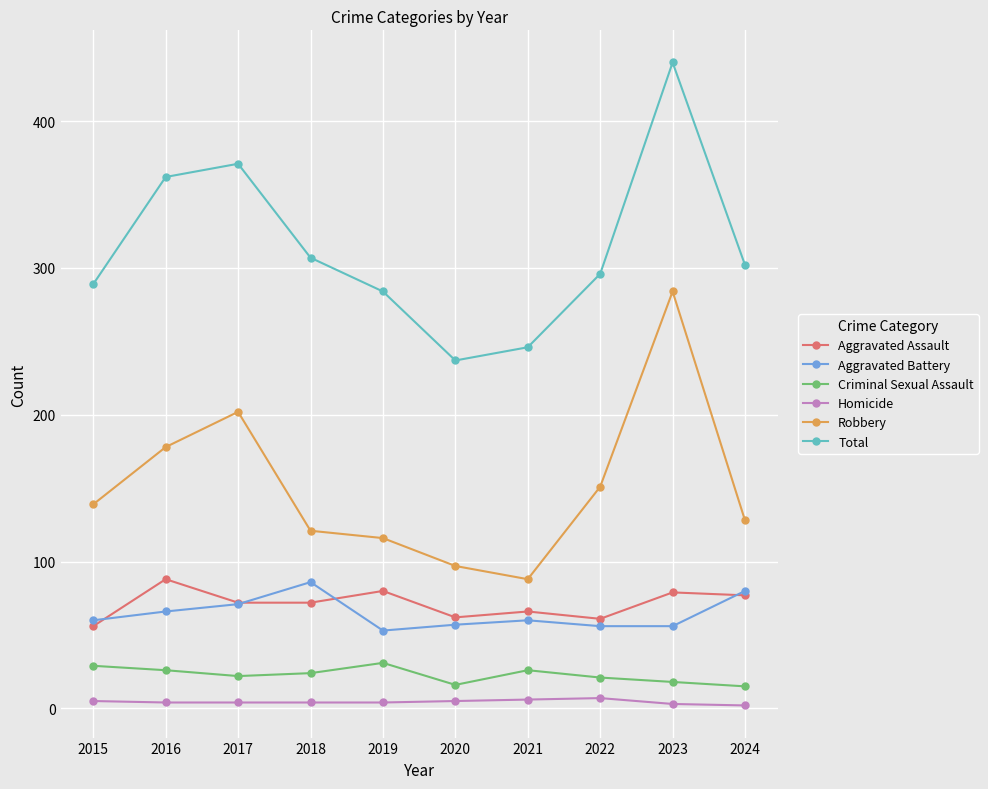

True or false: Aggravated Battery and Robbery cross at least once.

False